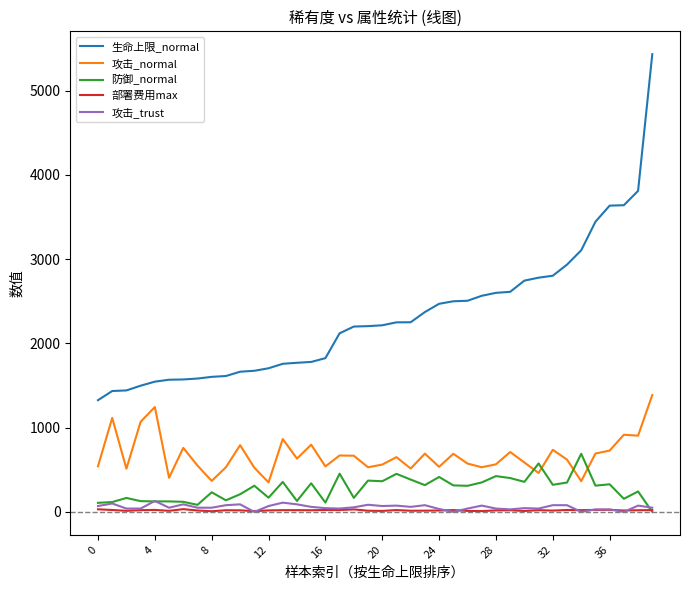

What is the minimum value for 攻击_normal?

350